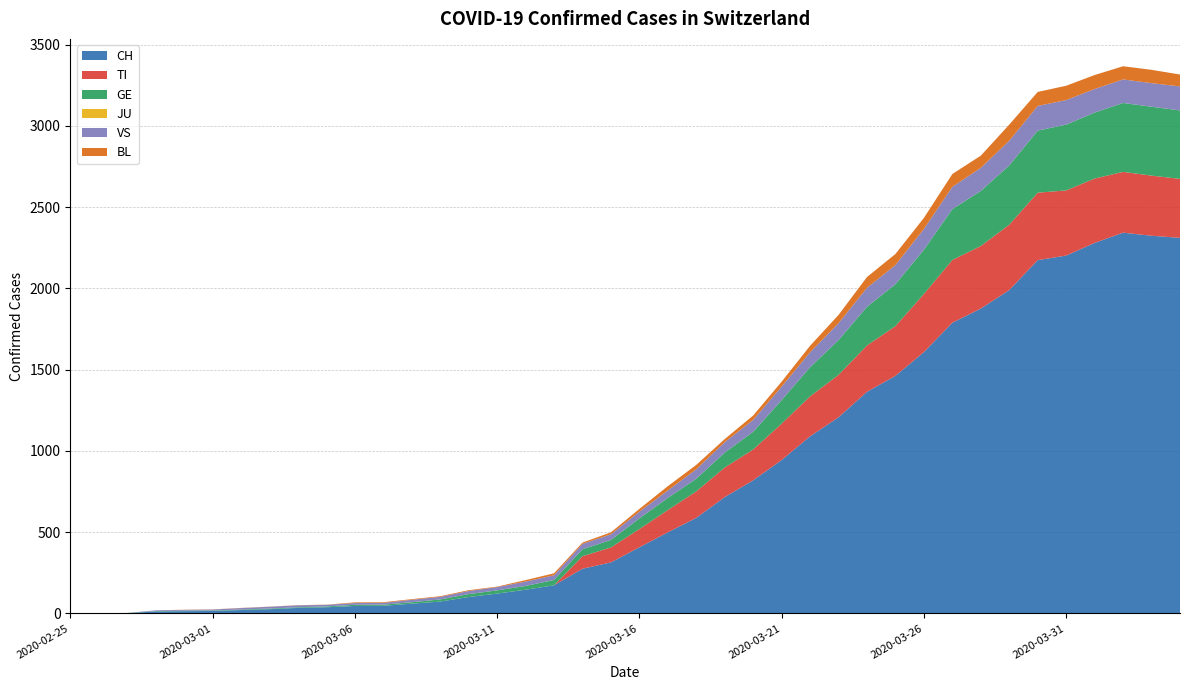

Reading right to left, extract all data points from this chart.

CH: 2311	2324	2343	2280	2202	2174	1990	1876	1789	1608	1462	1364	1207	1090	944	819	716	588	499	407	314	275	173	146	122	101	73	60	47	46	38	34	26	21	15	14	12	2	1	0
TI: 363	370	374	396	401	415	402	385	386	358	306	285	261	246	224	190	182	163	137	112	92	77	0	0	0	0	0	0	0	0	0	0	0	0	0	0	0	0	0	0
GE: 421	424	424	406	405	382	365	339	313	272	258	238	214	179	145	109	92	78	75	66	46	43	33	23	20	18	13	9	7	7	5	4	4	3	3	3	2	1	1	0
JU: 0	0	0	0	0	0	0	0	0	0	0	0	0	0	0	0	0	0	0	0	0	0	0	0	0	0	0	0	0	0	0	0	0	0	0	0	0	0	0	0
VS: 148	145	145	145	151	152	152	142	137	128	118	117	104	92	83	73	64	58	46	41	35	33	29	27	20	19	16	15	11	11	10	12	11	9	6	5	5	0	0	0
BL: 73	82	81	86	88	86	99	75	79	68	68	66	51	40	30	27	19	27	26	17	12	8	12	9	3	5	4	4	4	4	1	1	1	1	1	1	0	0	0	0